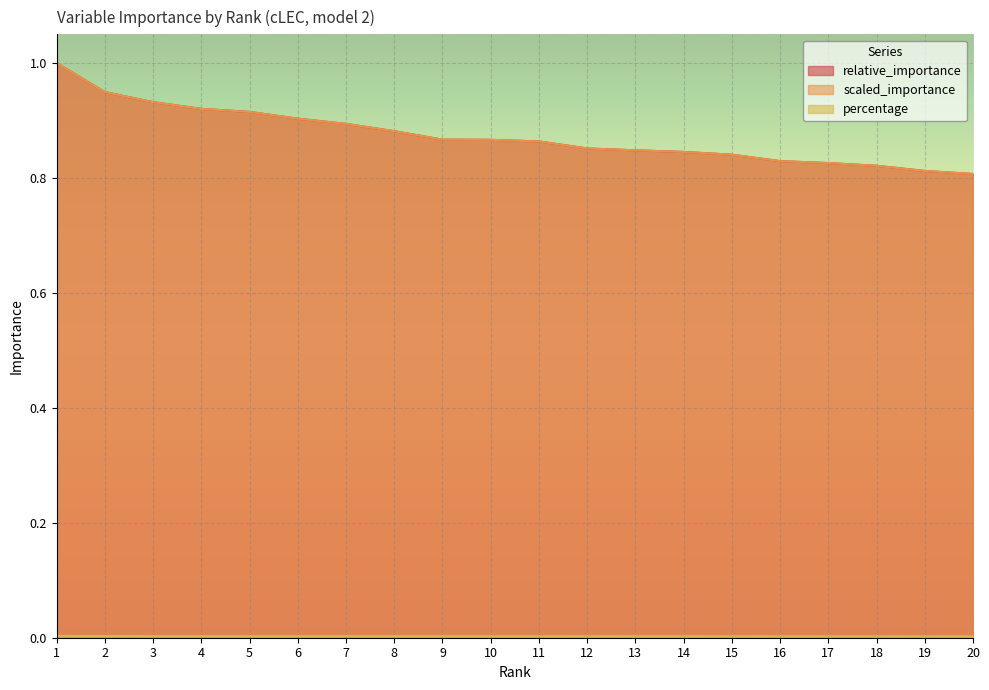

What is the greatest value displayed?

1.0